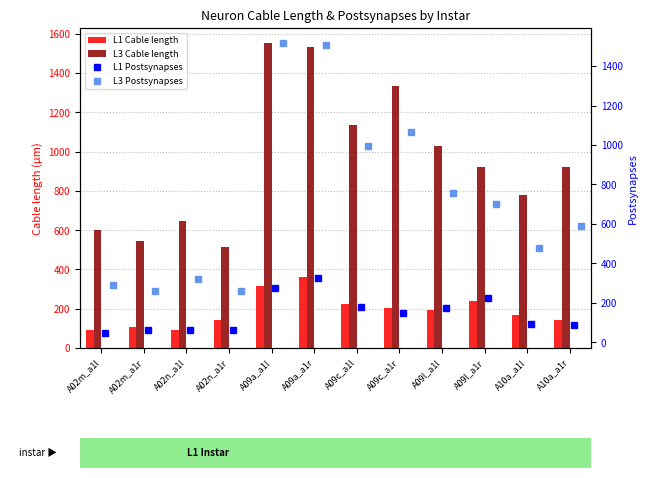

What position from the left is A09a_a1r?

6